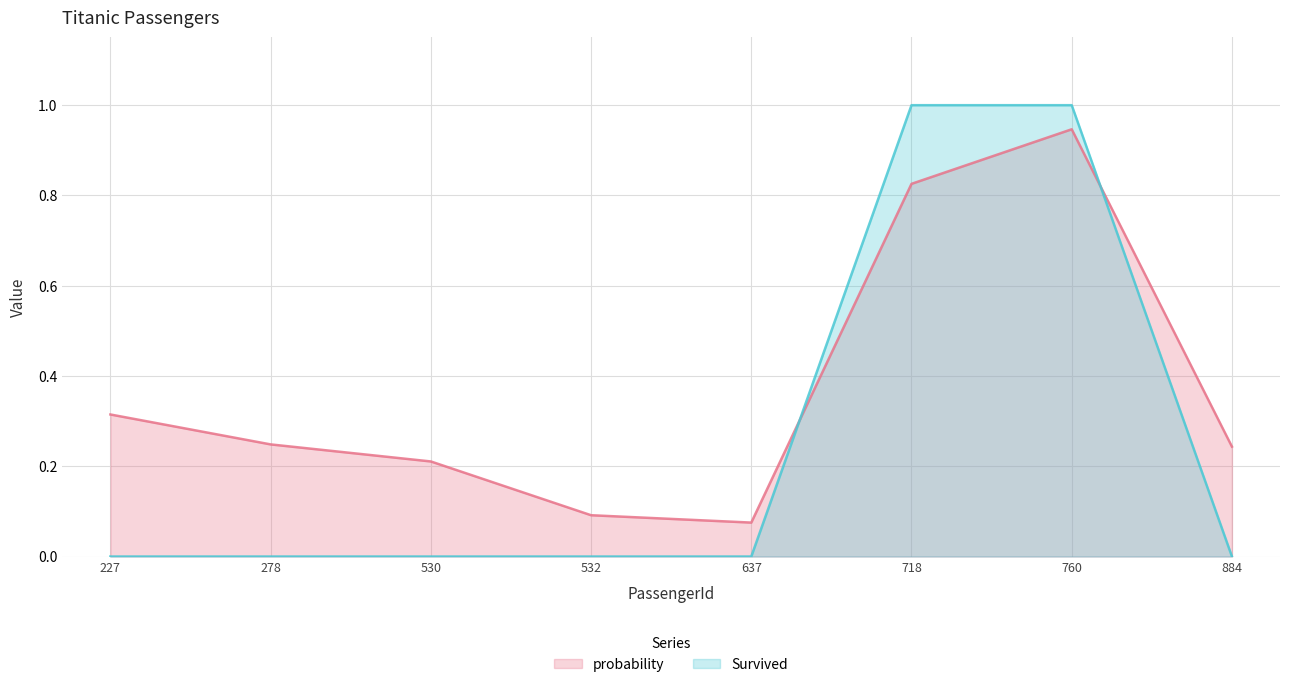

How many values in Survived are above zero?

2